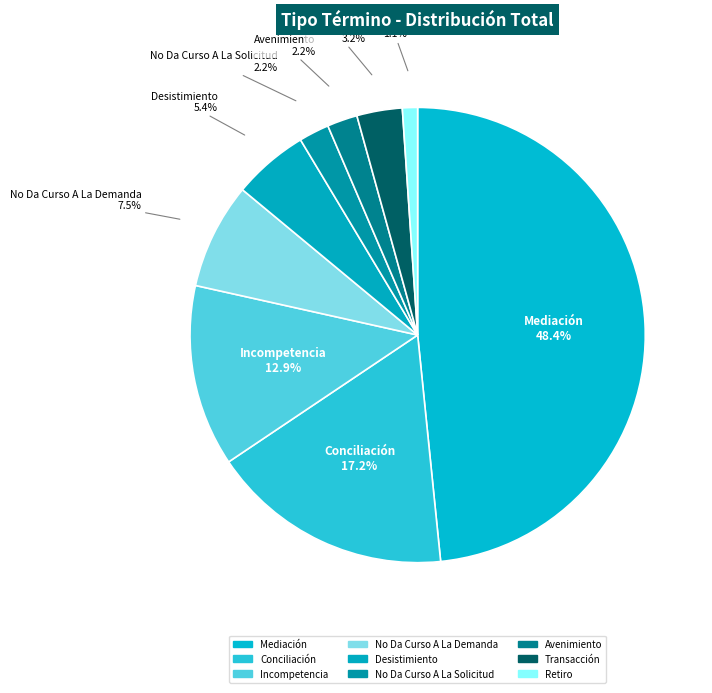

Between Desistimiento and No Da Curso A La Solicitud, which is larger?

Desistimiento